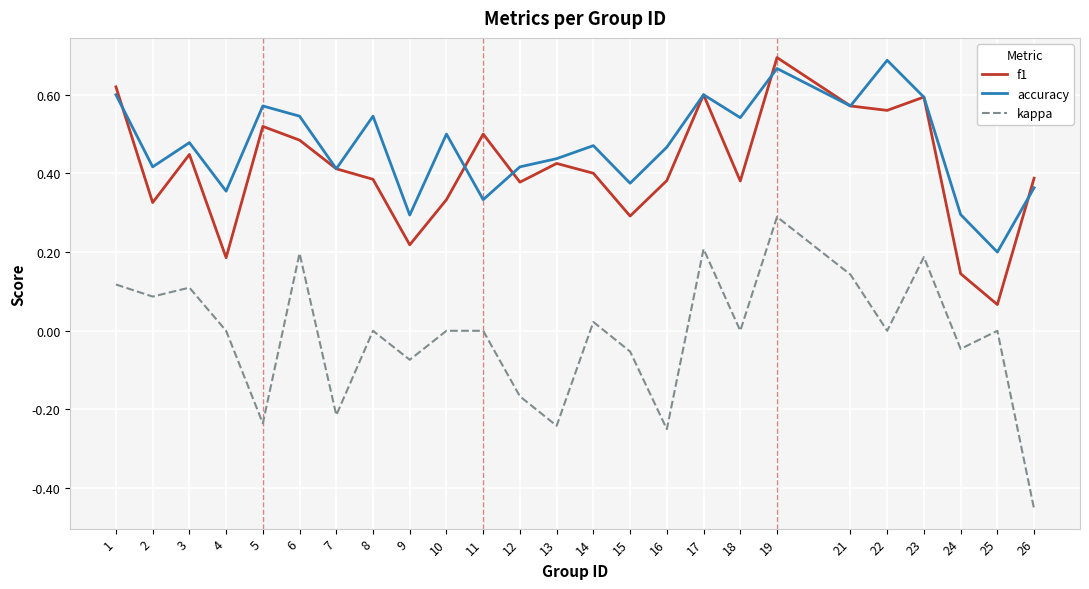

Is this an area chart (filled region under the line)?

No